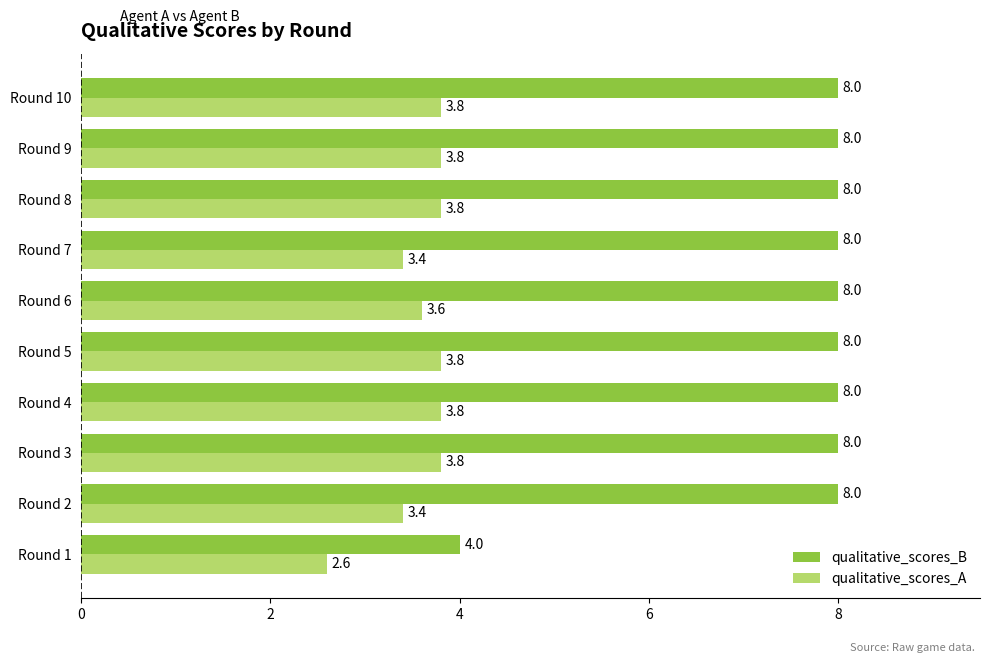

What is the difference between the maximum and minimum values in the qualitative_scores_B series?

4.0